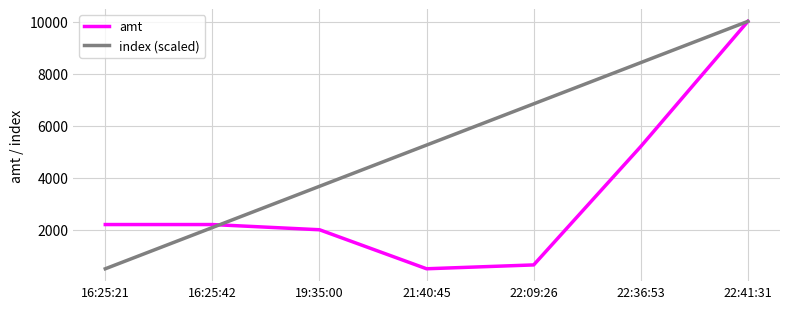

The value of amt at 16:25:42 is 2200. True or false?

True